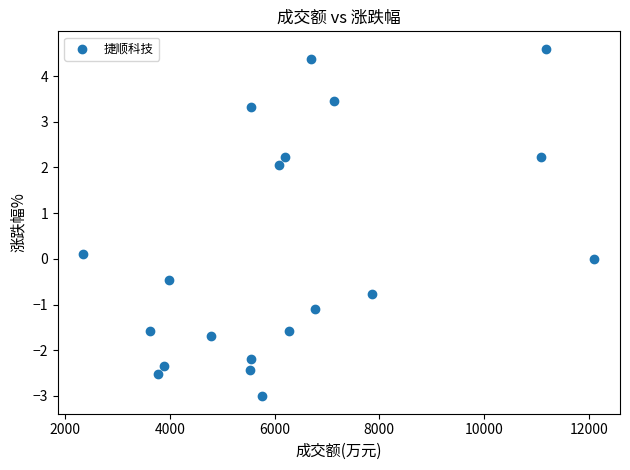

What is the range of X values (max minus min)?

9764.0